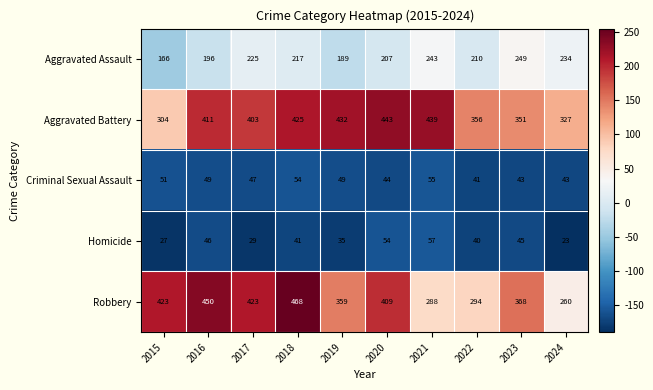

At which label is Aggravated Battery closest to 373?

2022